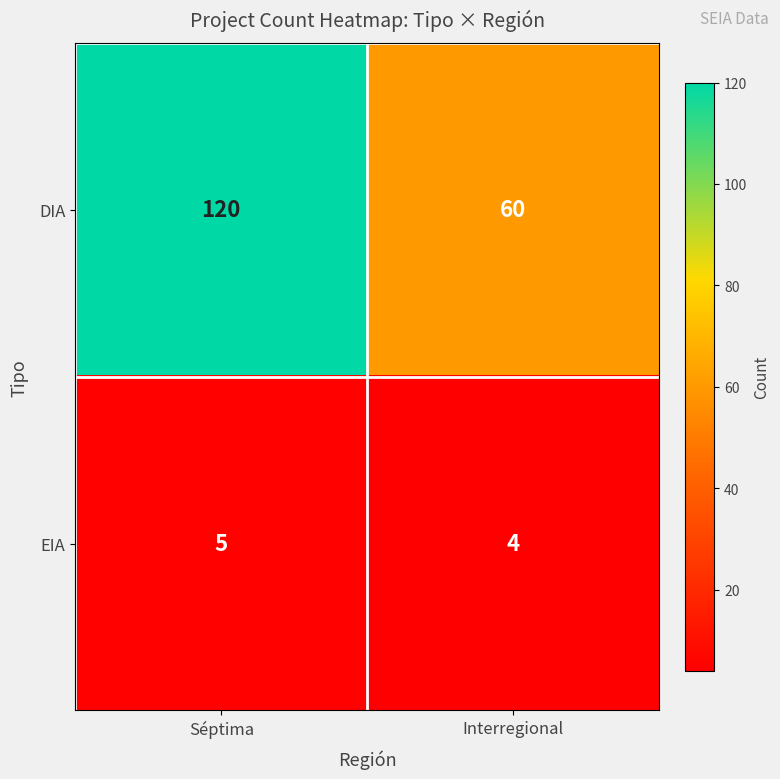

What is the maximum value shown in the chart?

120